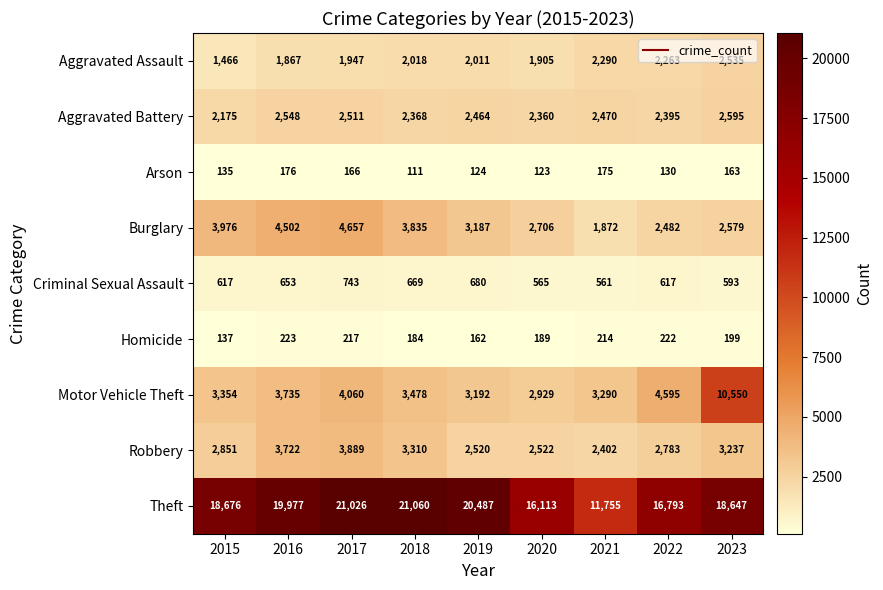

What is the minimum value shown in the chart?

111